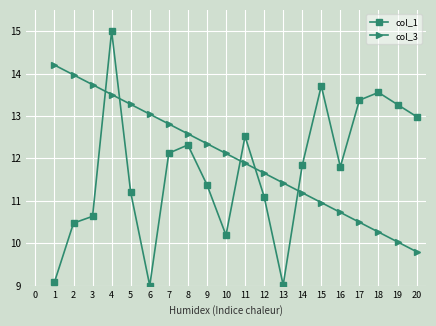

What is the average value of the col_1 series?

11.7